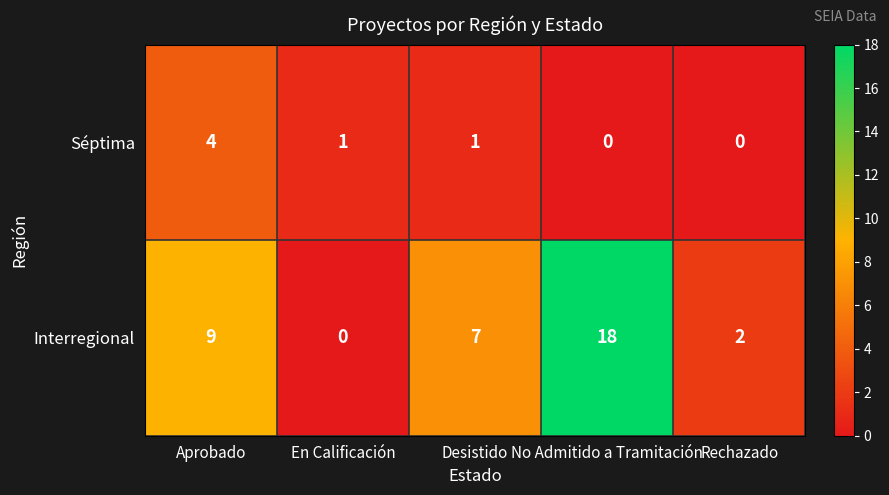

Rank the series by their maximum value, from lowest to highest.

Séptima, Interregional